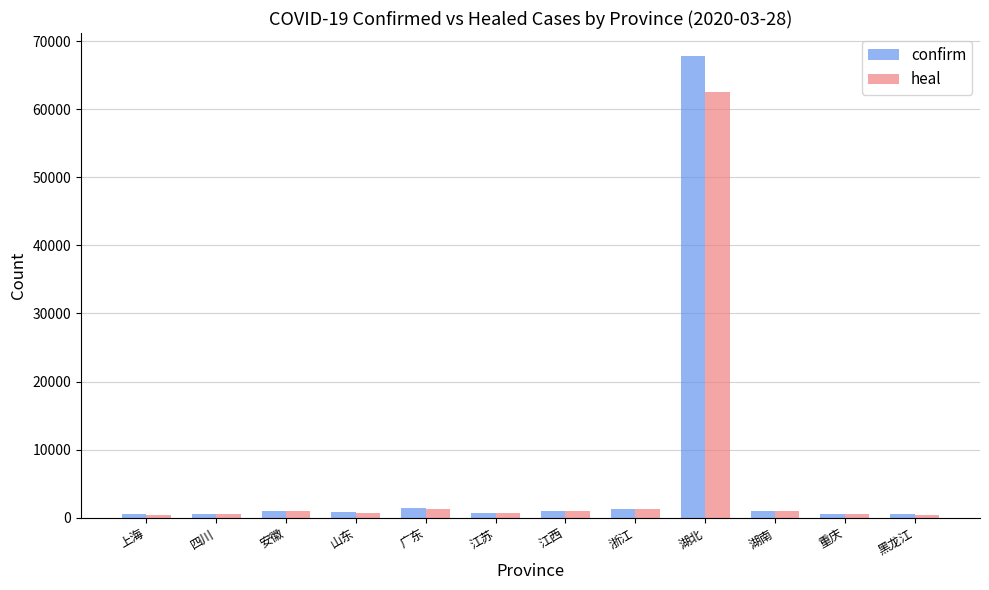

At which label does confirm first exceed 937?

安徽